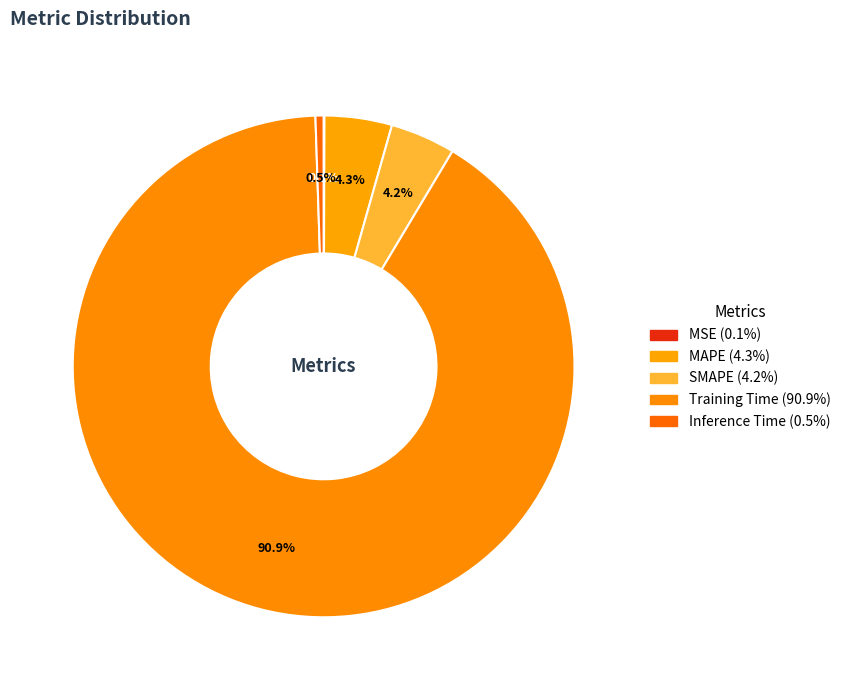

True or false: MAPE accounts for 1% of the total.

False